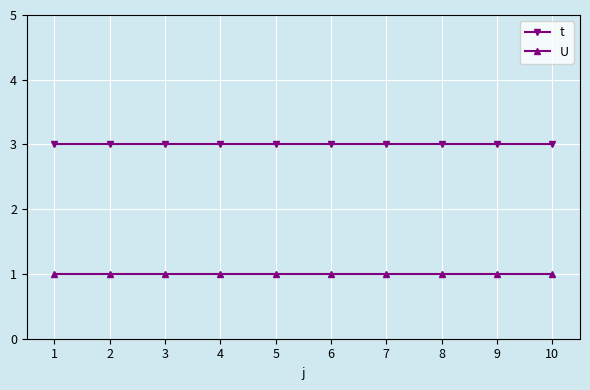

True or false: t and U cross at least once.

False